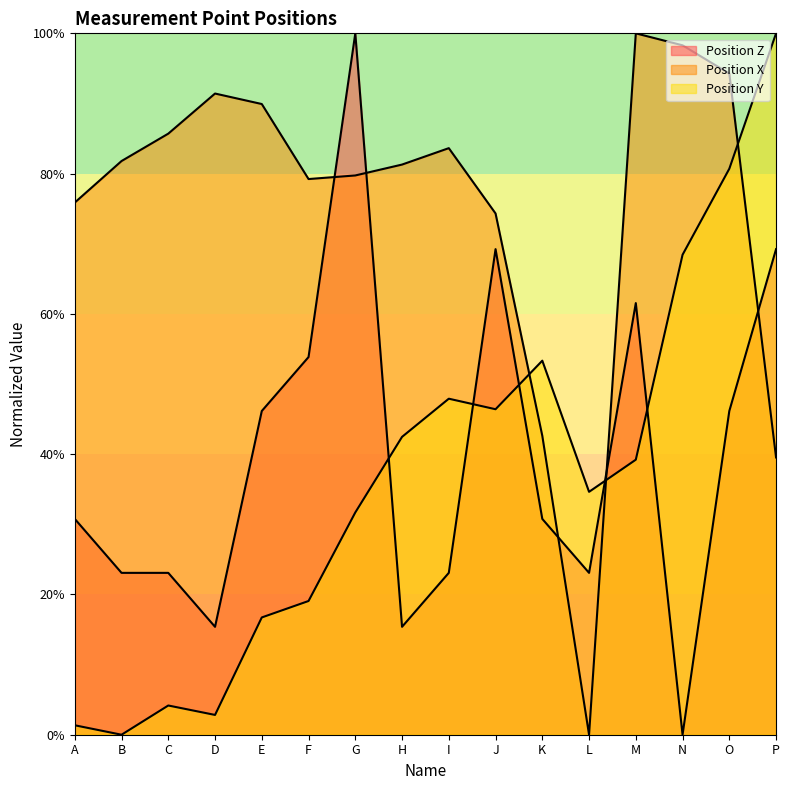

Which category has the highest value in the Position Z series?

G